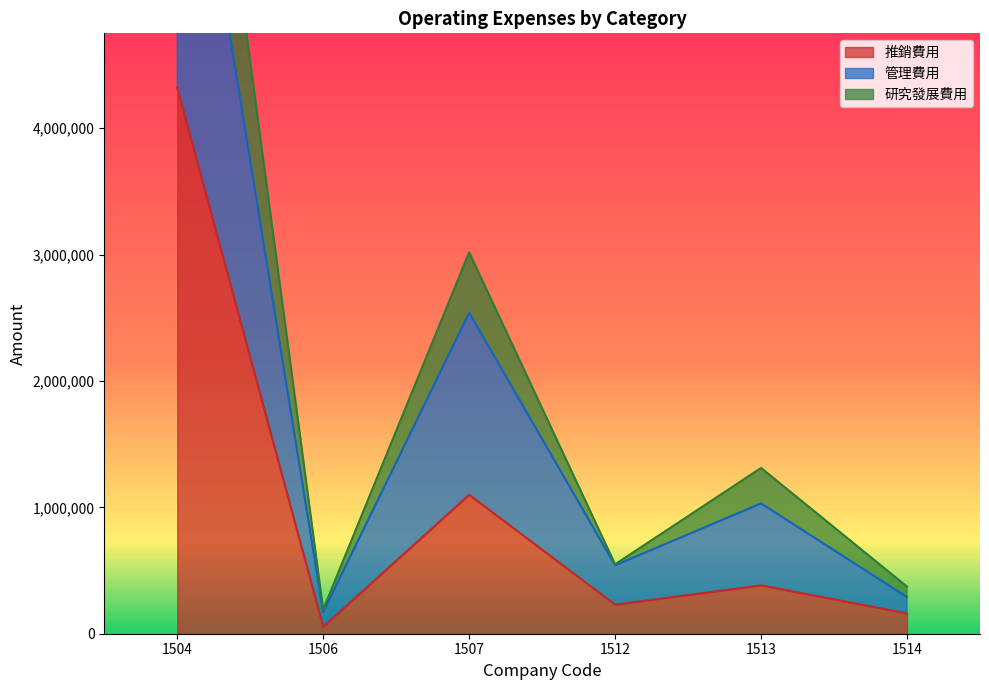

Which series has the largest total across all categories?

研究發展費用